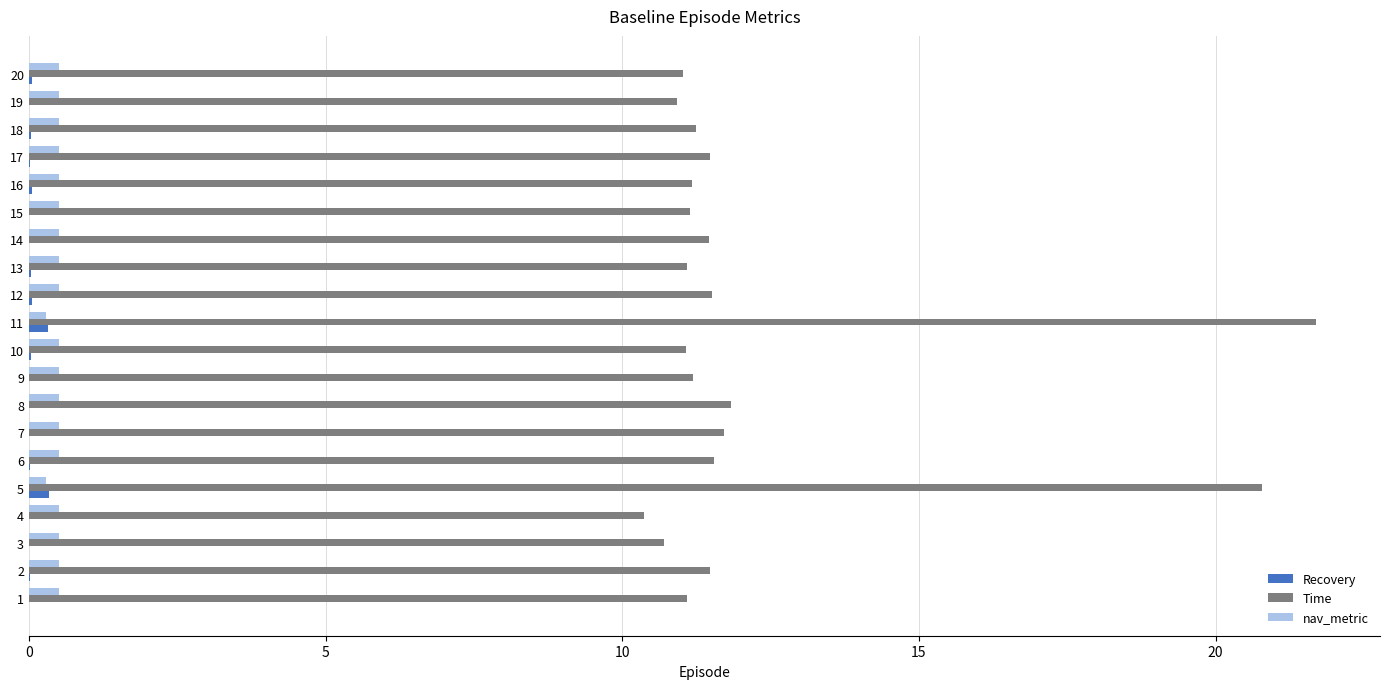

Which category has the highest value across all series?

11